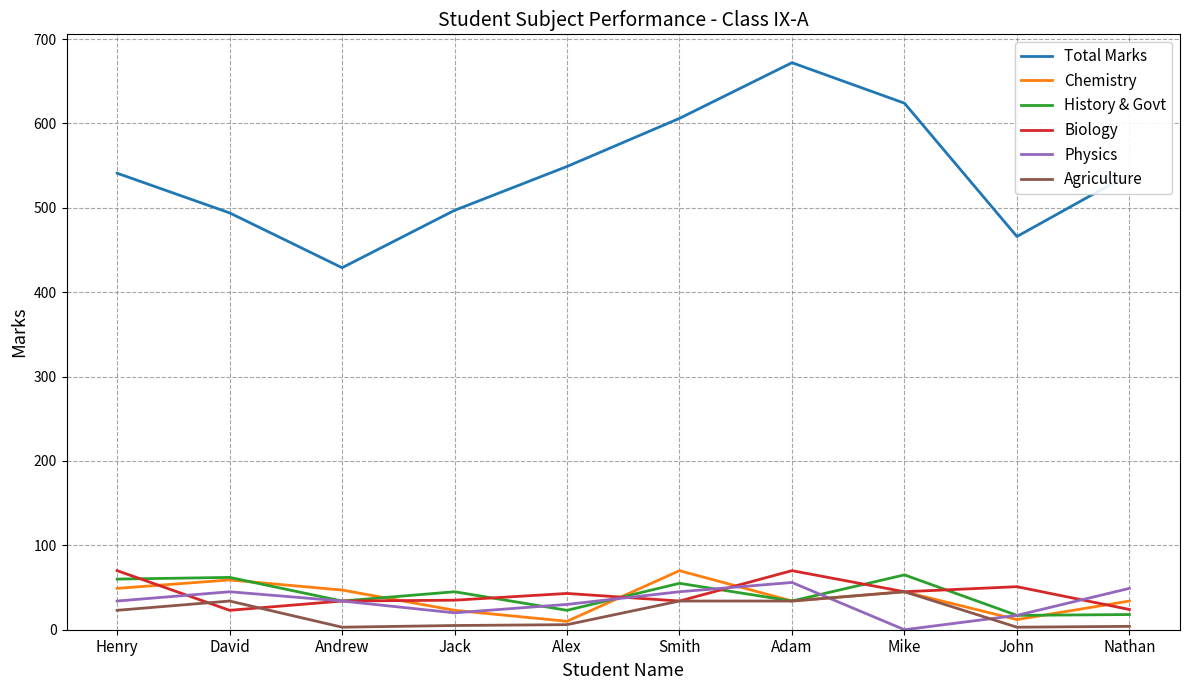

Count the number of categories in the chart.

10